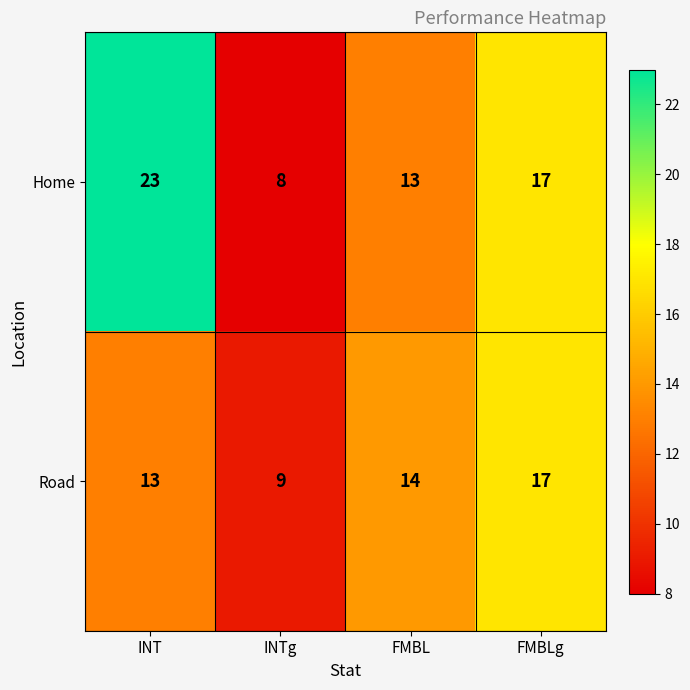

Rank the series at INT from lowest to highest value.

Road, Home